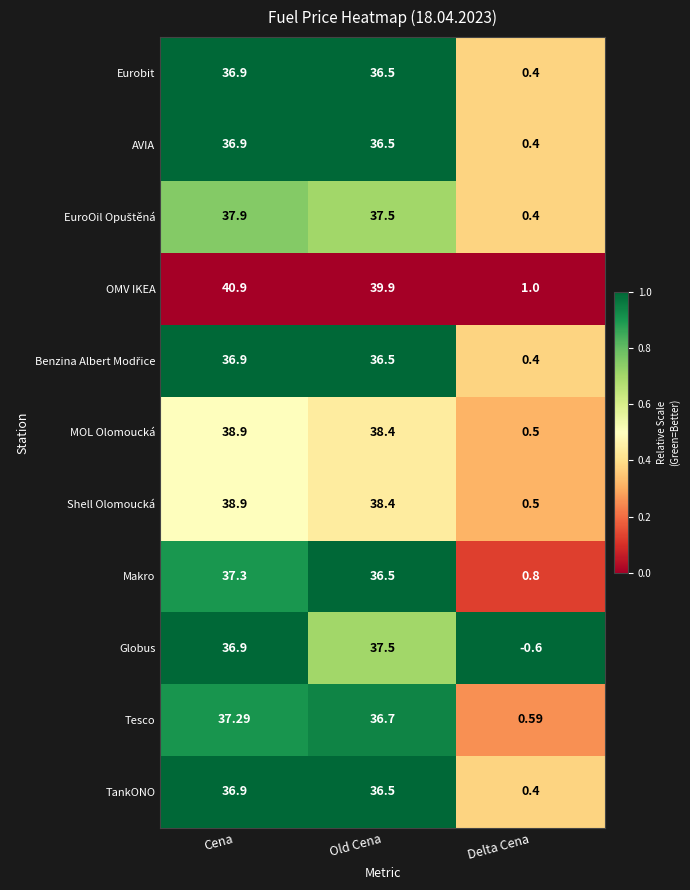

At which category does the chart reach its peak across all series?

Cena